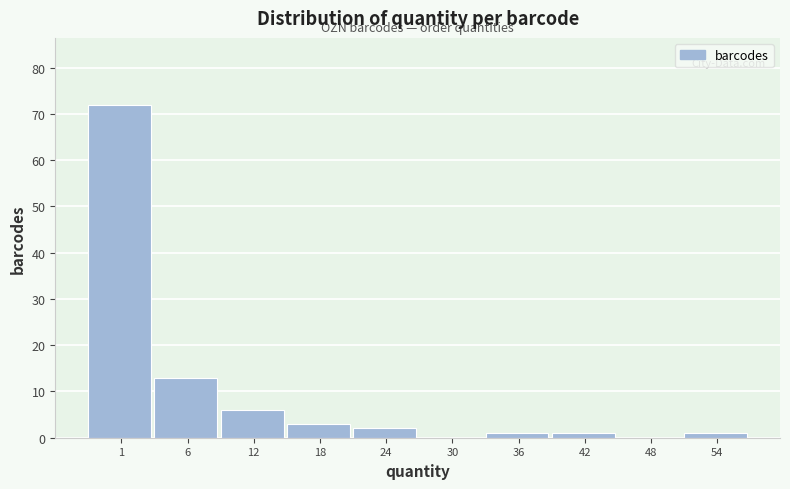

Reading left to right, transcribe all the data shown in this chart.

1=72	6=13	12=6	18=3	24=2	30=0	36=1	42=1	48=0	54=1